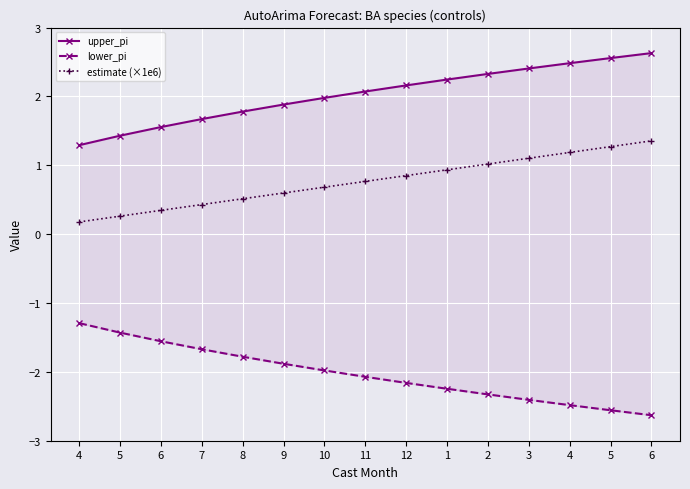

What is the sum of all upper_pi values?

30.5